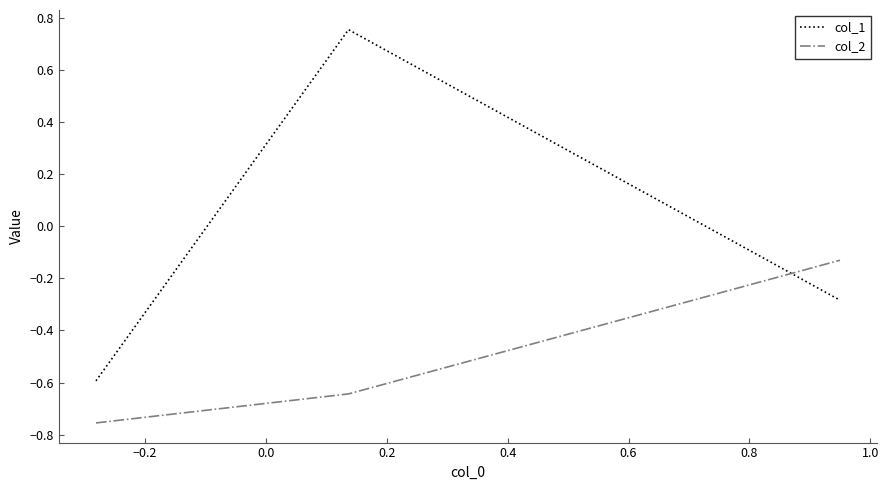

At how many categories does at least one series exceed 0?

1